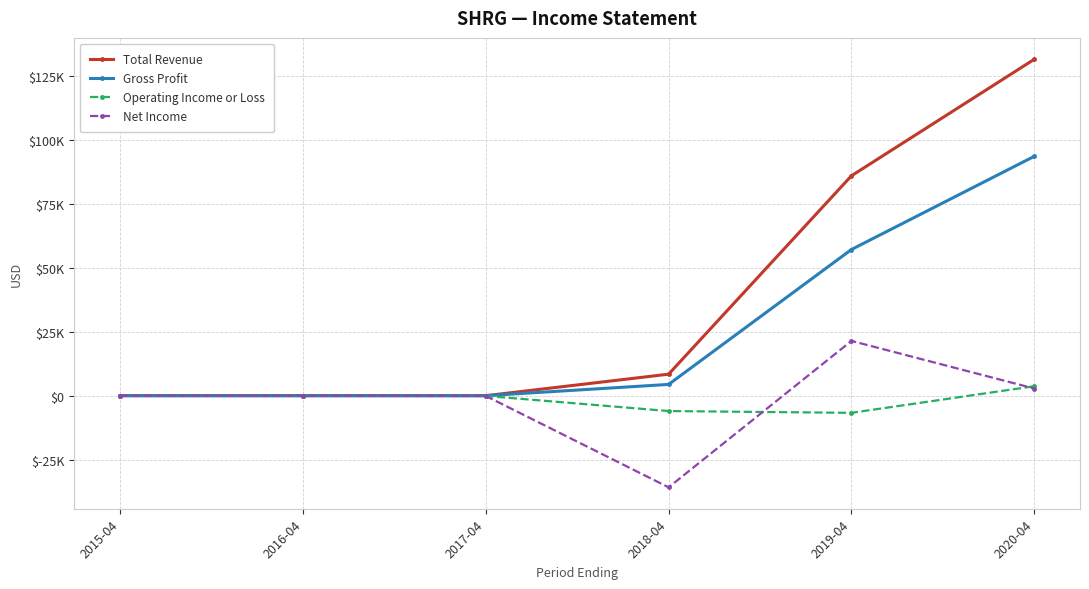

Is the value of Operating Income or Loss at 2018-04 greater than the value of Total Revenue at 2018-04?

No